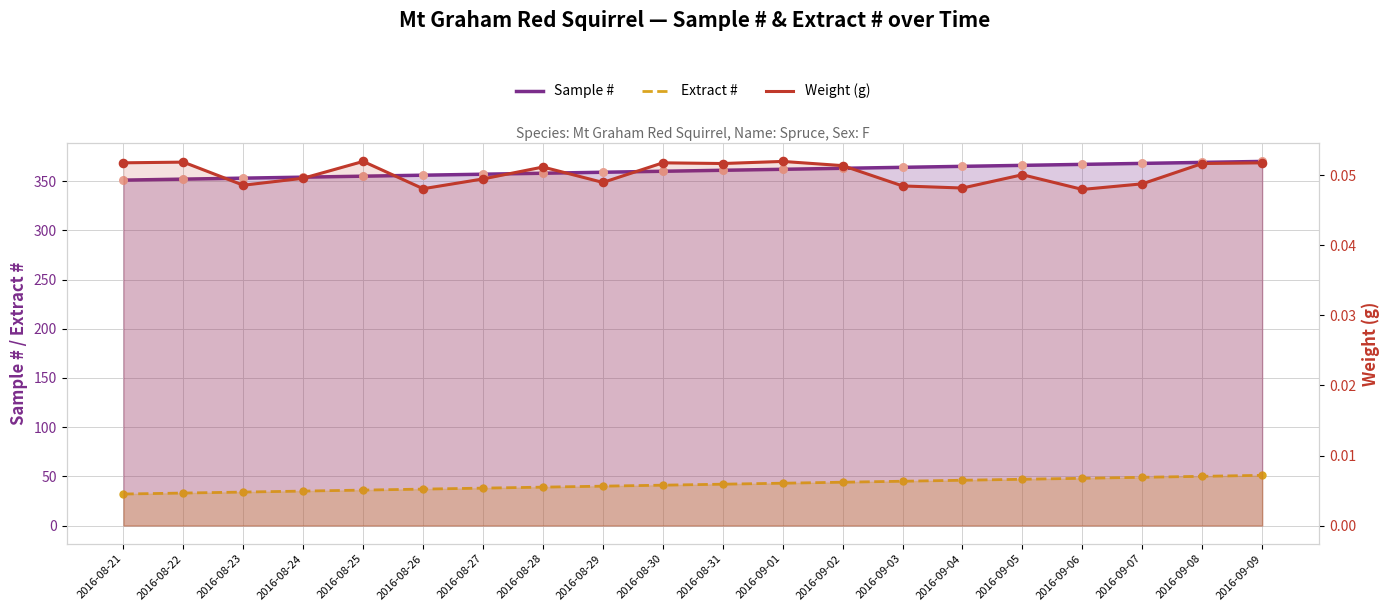

Which series has the largest Y range (max minus min)?

Sample #